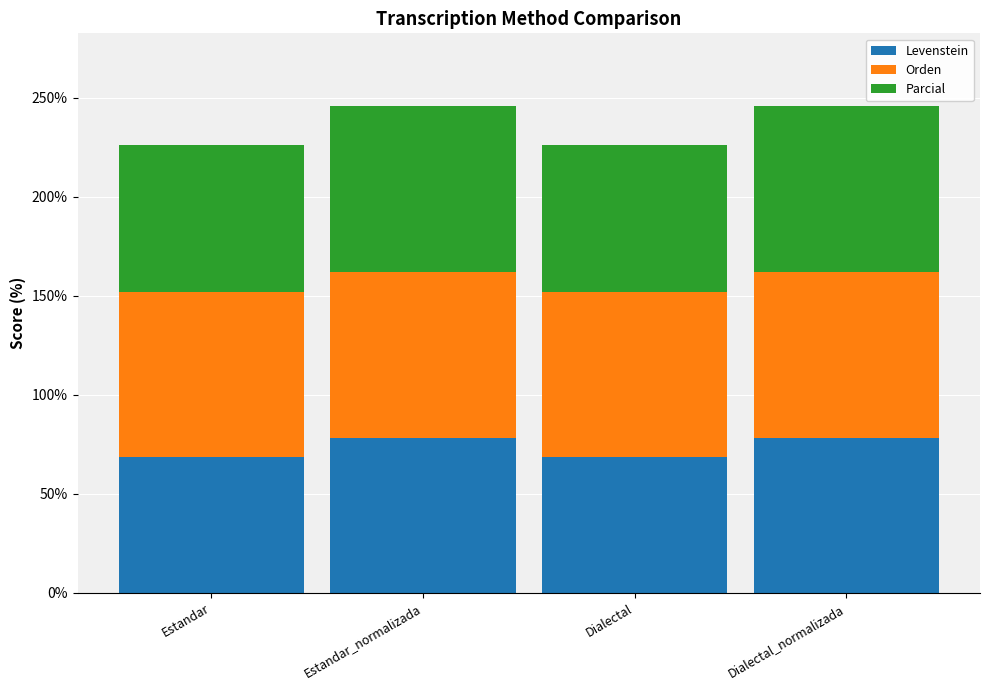

The Levenstein series shows 90.8 at Dialectal. True or false?

False